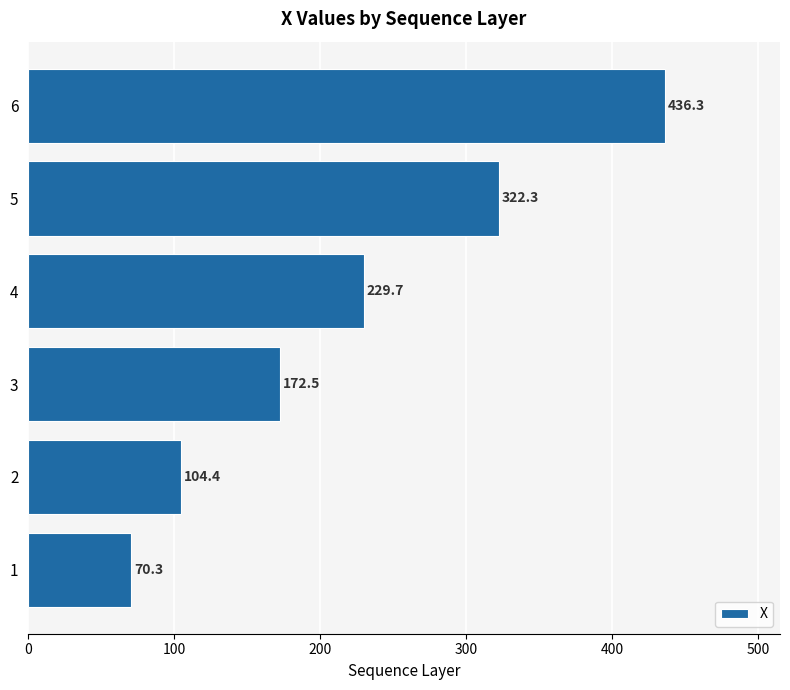

Reading bottom to top, extract all data points from this chart.

1=70.3	2=104.4	3=172.5	4=229.7	5=322.3	6=436.3